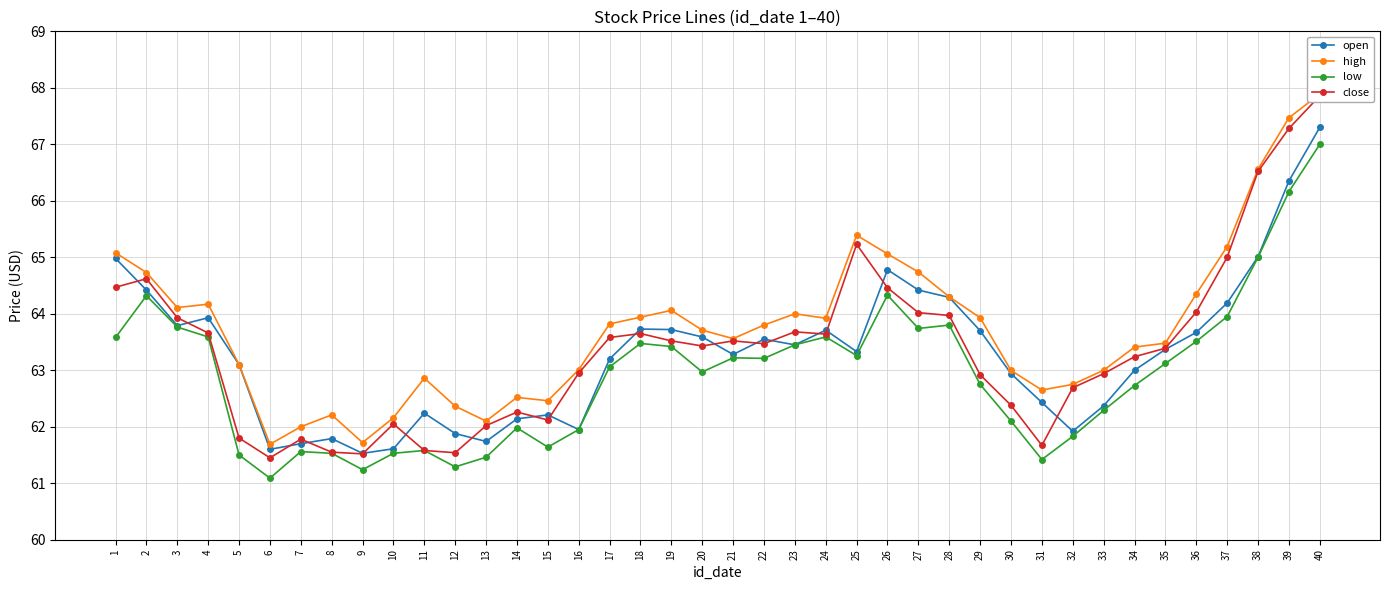

How many distinct data groups are displayed?

4